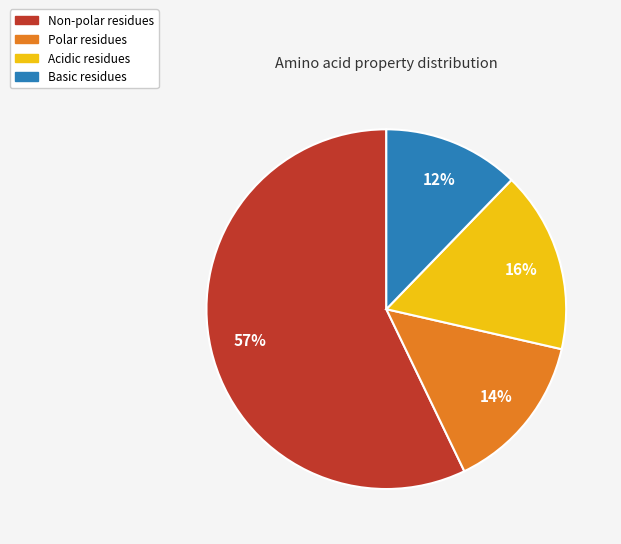

To the nearest percent, what is the average slice percentage?

25%